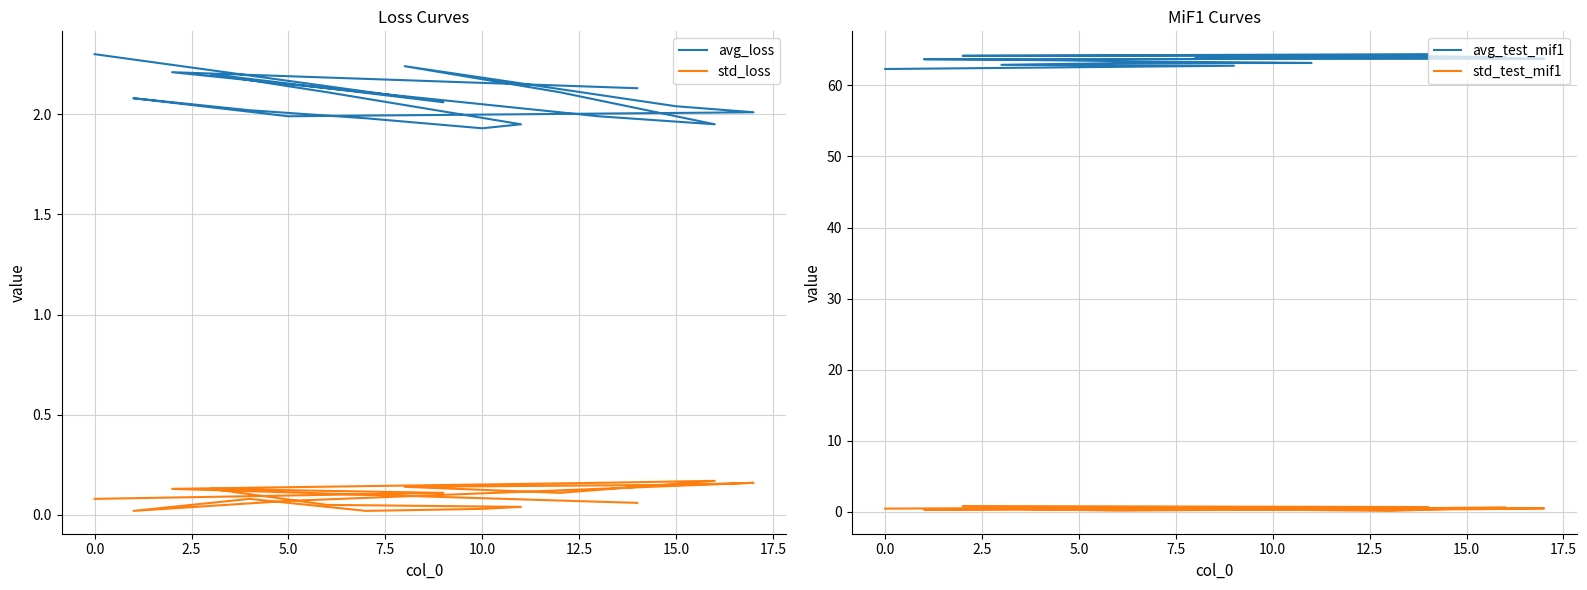

What is the difference between the second highest and minimum values in the avg_test_mif1 series?

1.9